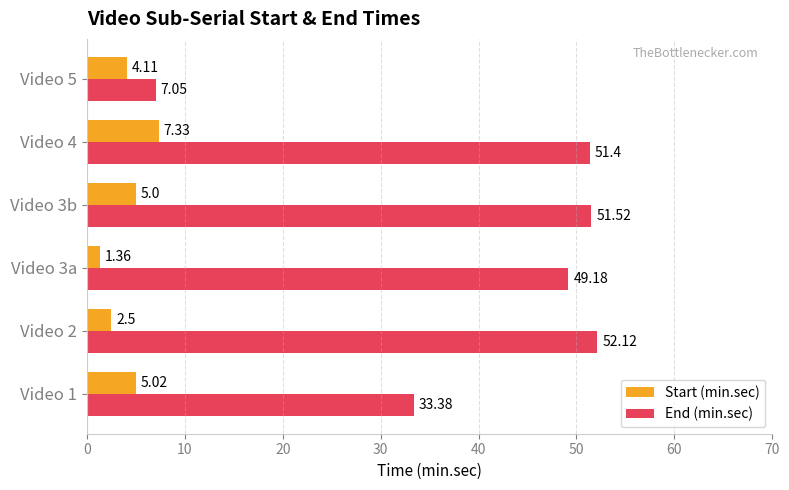

Rank the series at Video 5 from lowest to highest value.

Start (min.sec), End (min.sec)